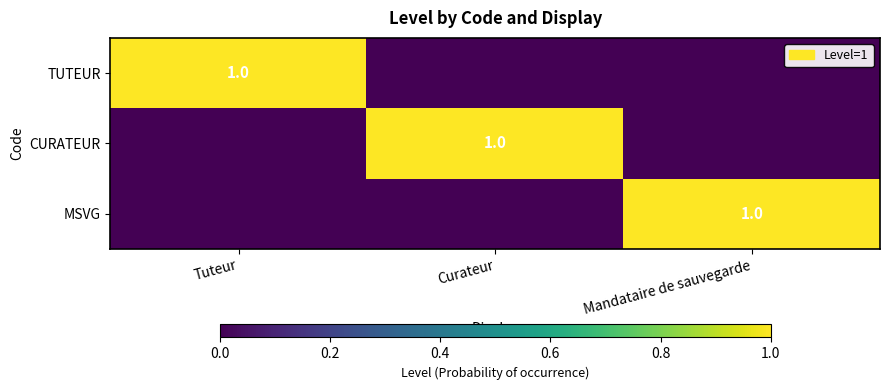

True or false: CURATEUR has a value of 2 at Curateur.

False